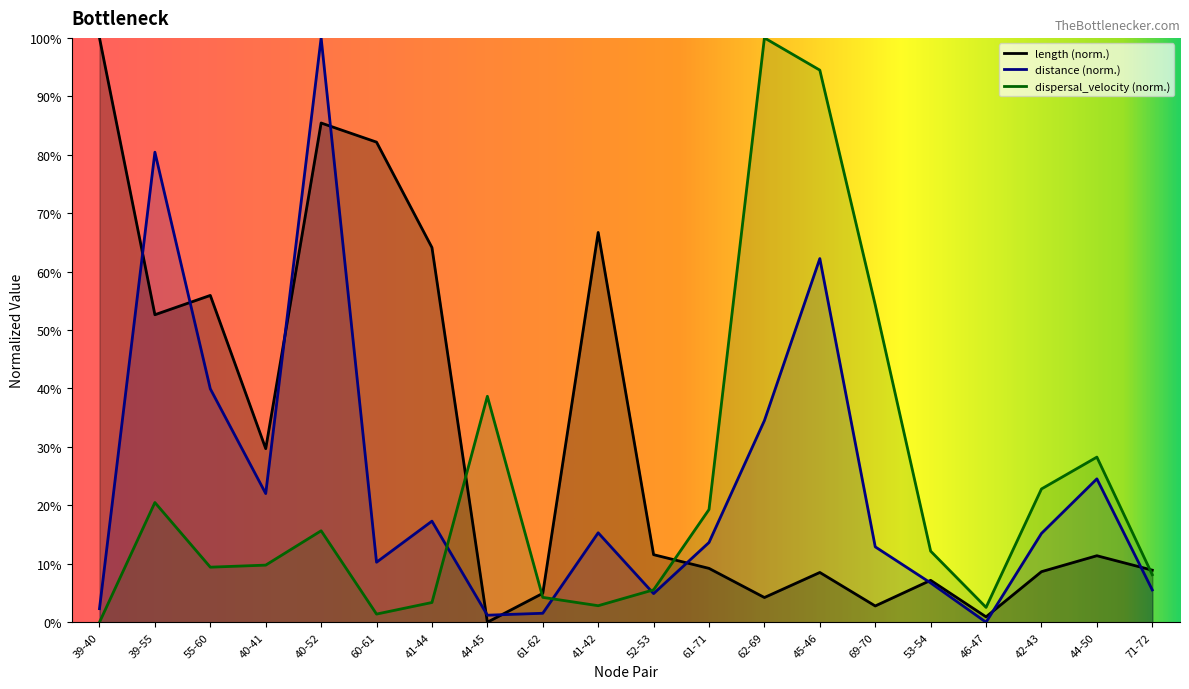

How many values in the distance series are below 15?

10